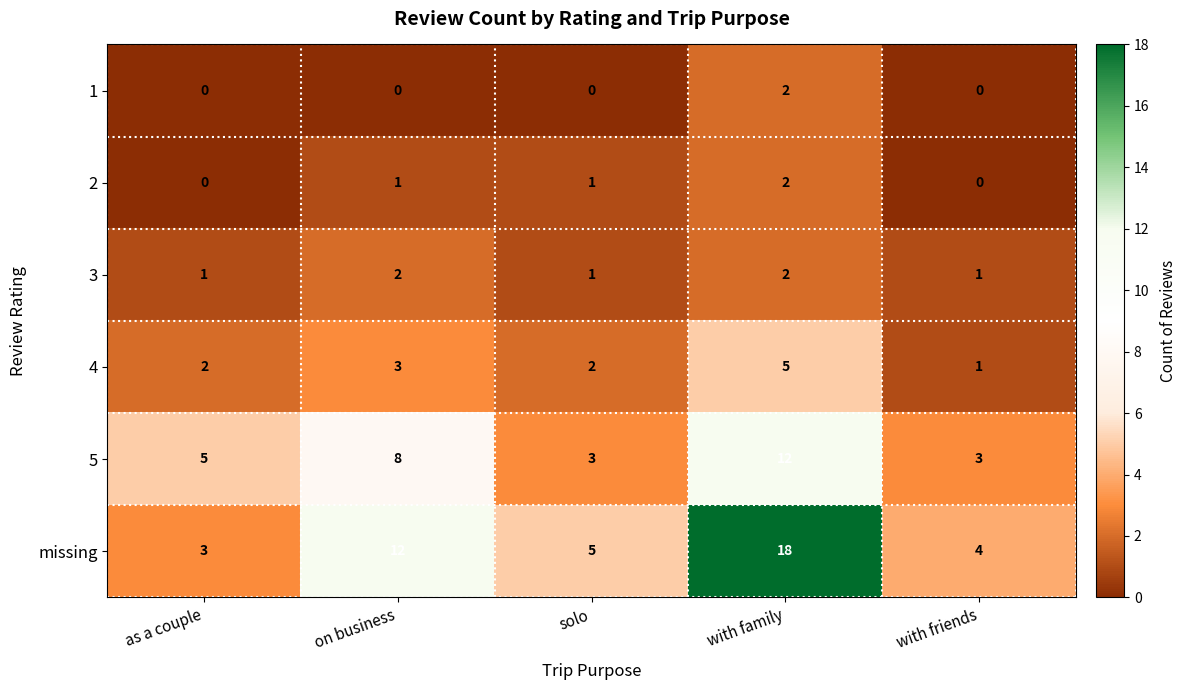

What is the spread (max minus min) of values at as a couple?

5